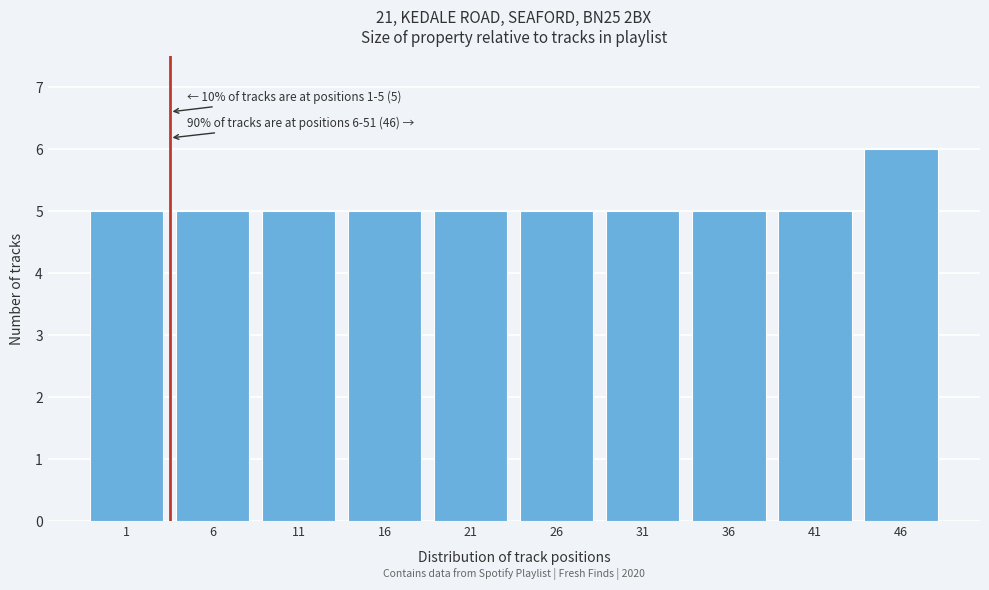

Reading left to right, transcribe all the data shown in this chart.

1=5	6=5	11=5	16=5	21=5	26=5	31=5	36=5	41=5	46=6